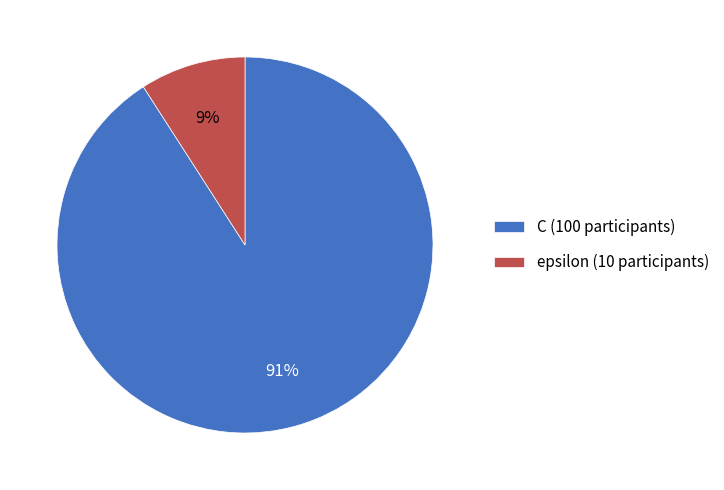

True or false: epsilon accounts for 20% of the total.

False